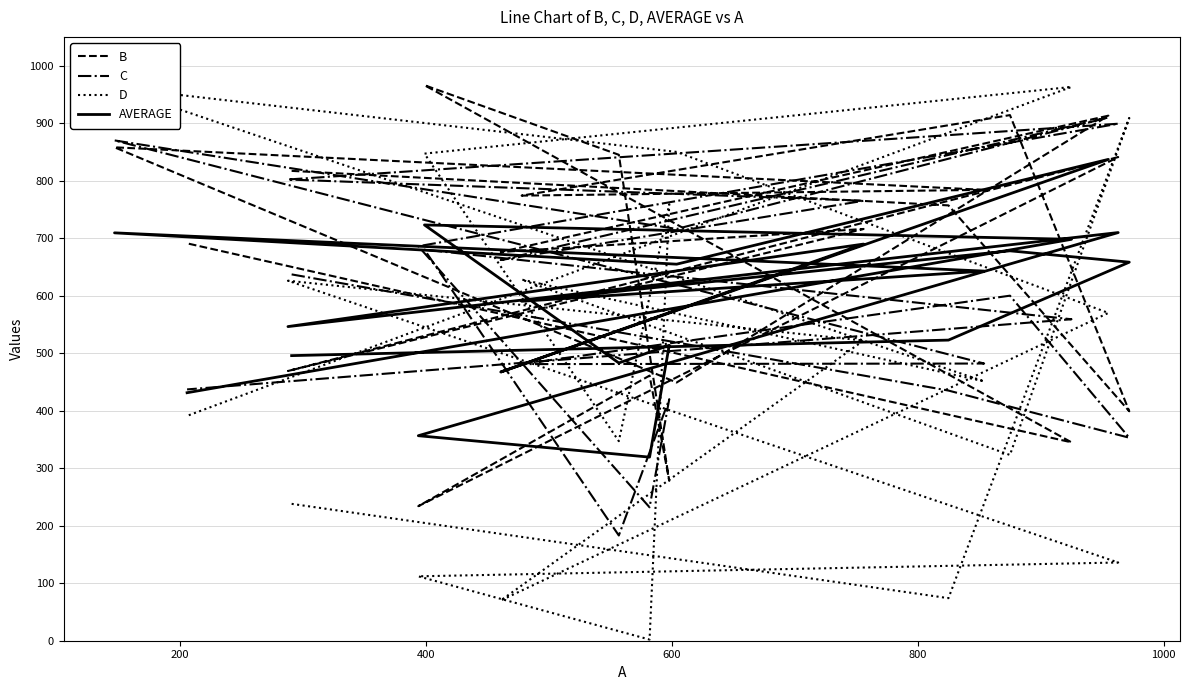

Is this an area chart (filled region under the line)?

No